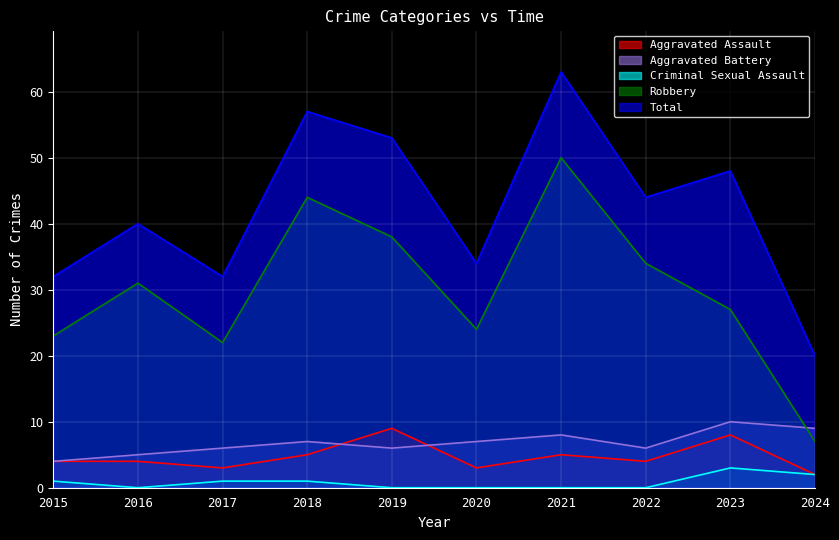

The Total series shows 12 at 2019. True or false?

False